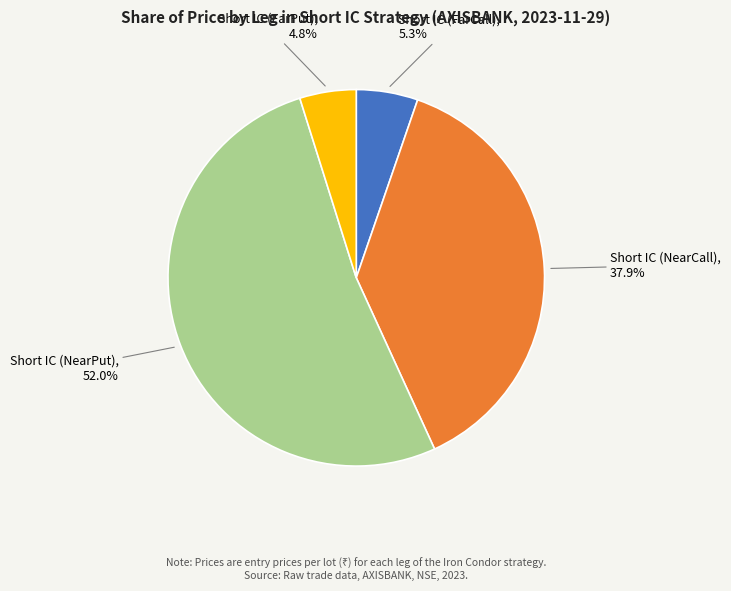

Is it true that Short IC (FarCall) is 5% of the pie?

True